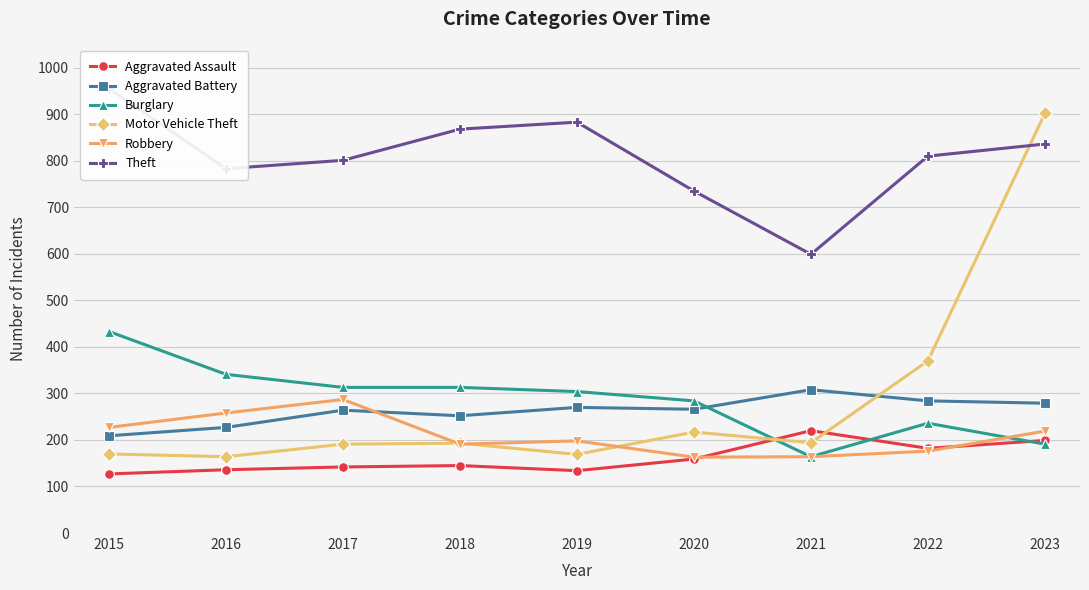

Does the chart have visible grid lines?

Yes